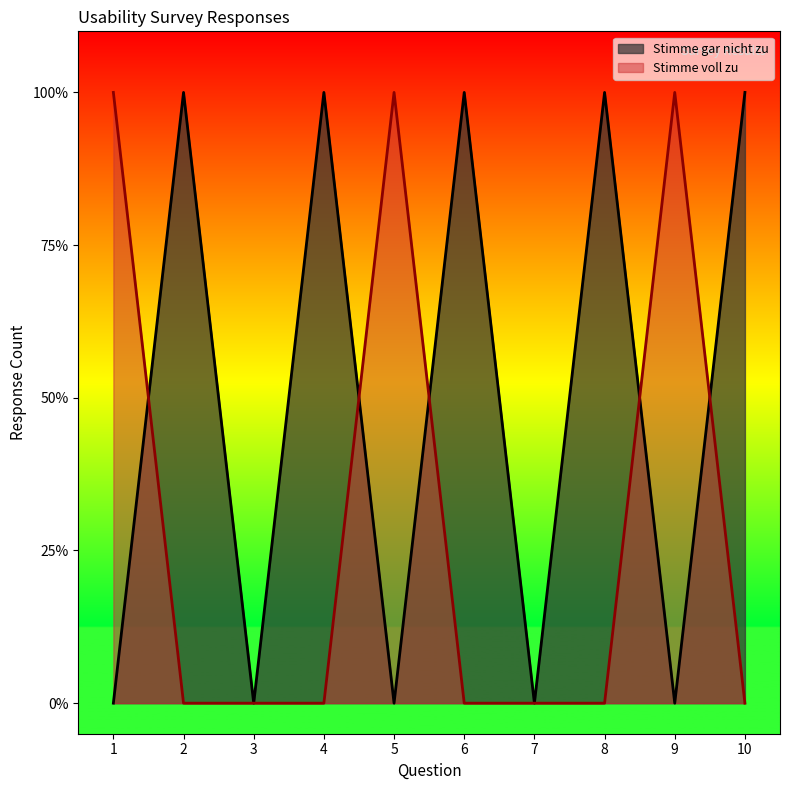

At which category is the sum across all series the highest?

1